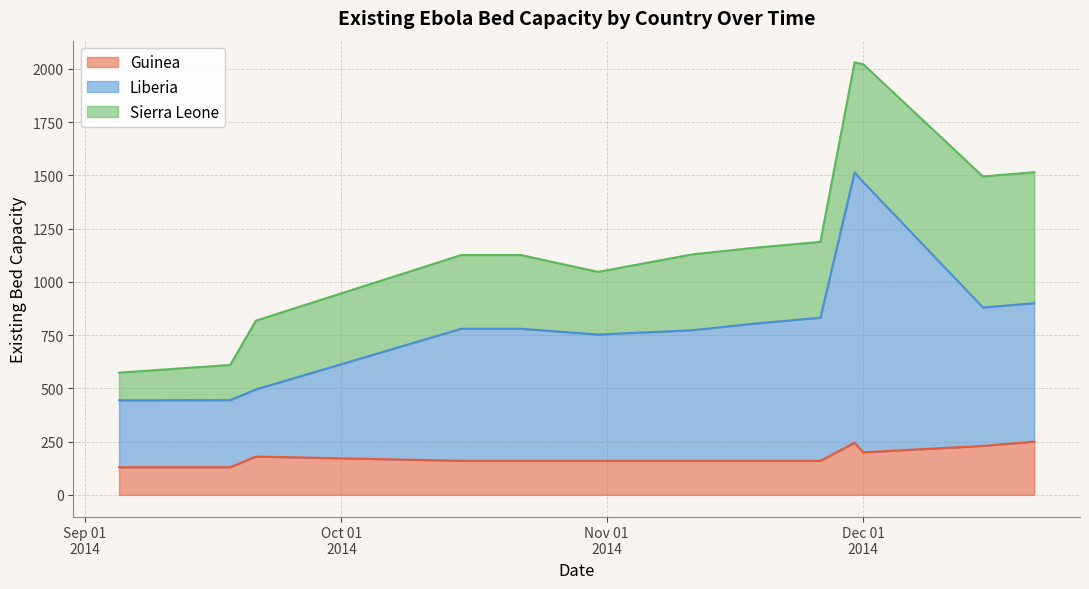

True or false: Liberia and Guinea intersect in this chart.

False